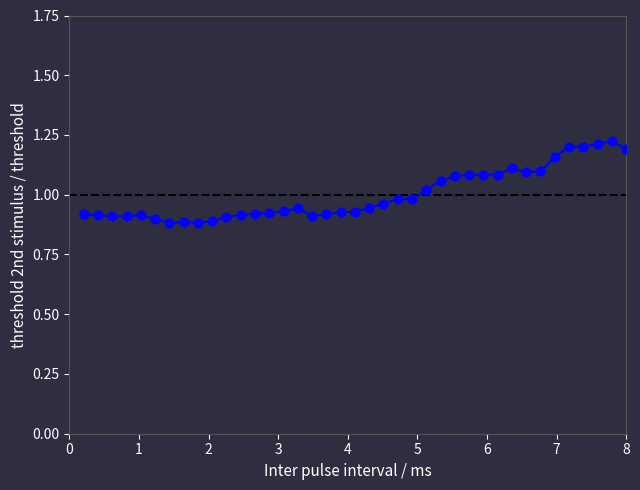

What is the range of X values (max minus min)?

7.8